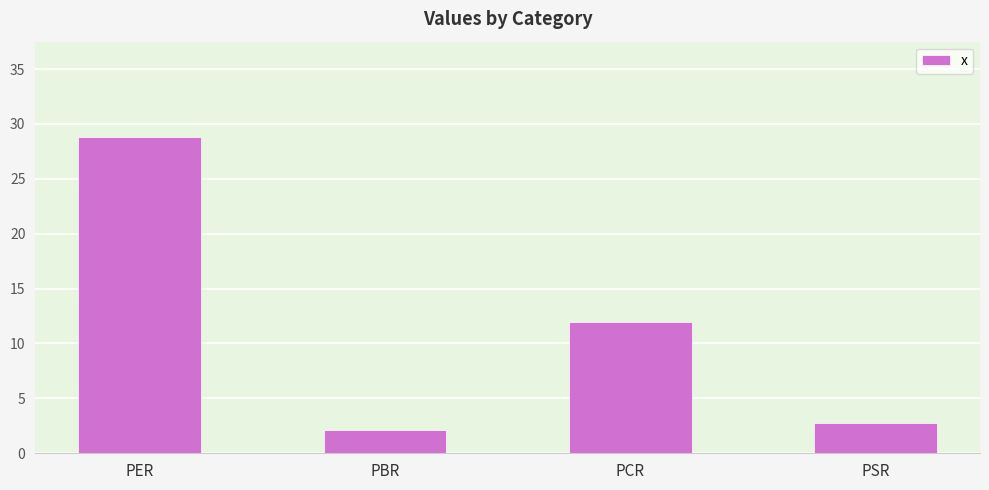

List the labels in order of value, largest first.

PER, PCR, PSR, PBR